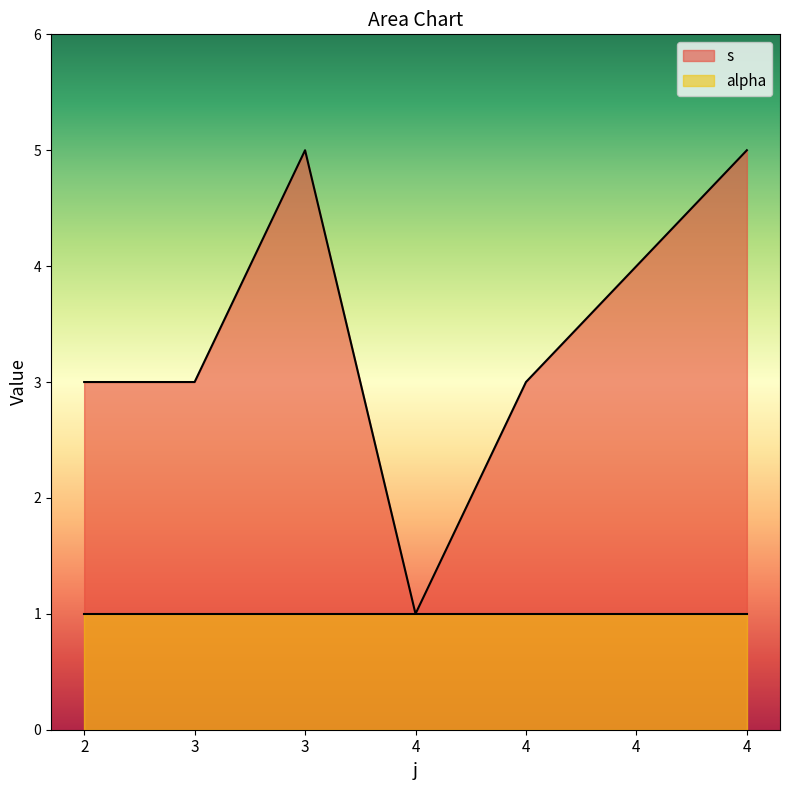

At which category does the data reach its first local valley?

4